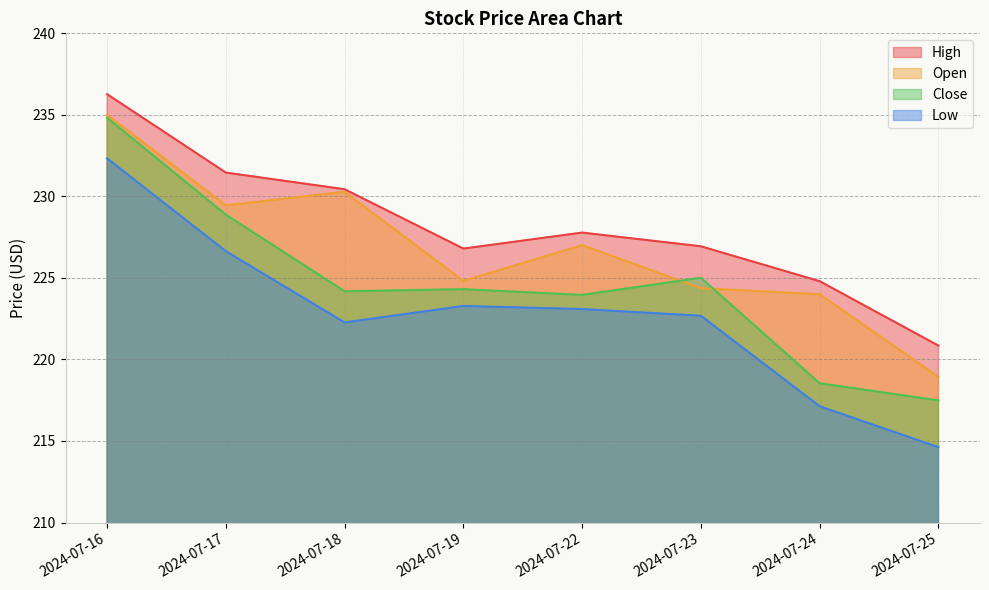

Between 2024-07-23 and 2024-07-24, which is larger?

2024-07-23